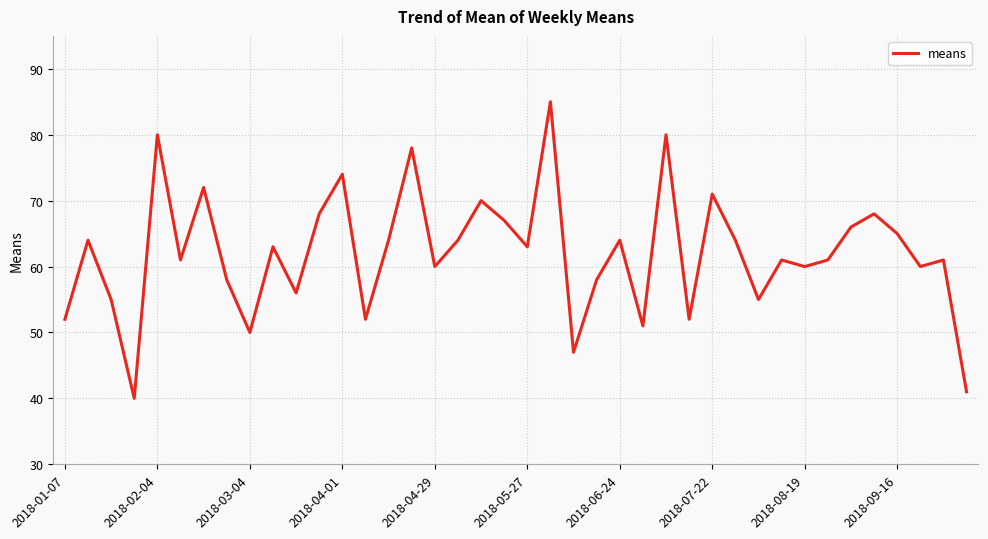

What is the difference between the maximum and minimum values?

45